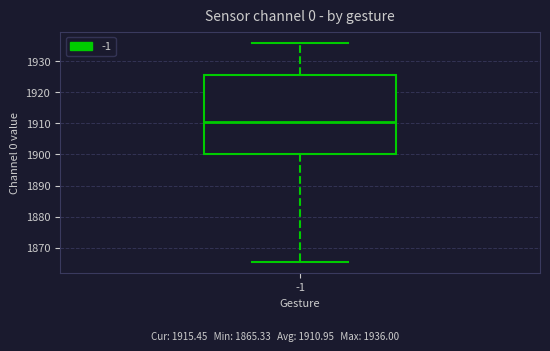

Read this box plot against the y-axis: the position of the median line, the range covered by the box, and the ends of both whiskers. The values are not printed on the chart, so give them approximately, as read against the axis.

median 1910, box 1900 to 1926, whiskers 1865 to 1936